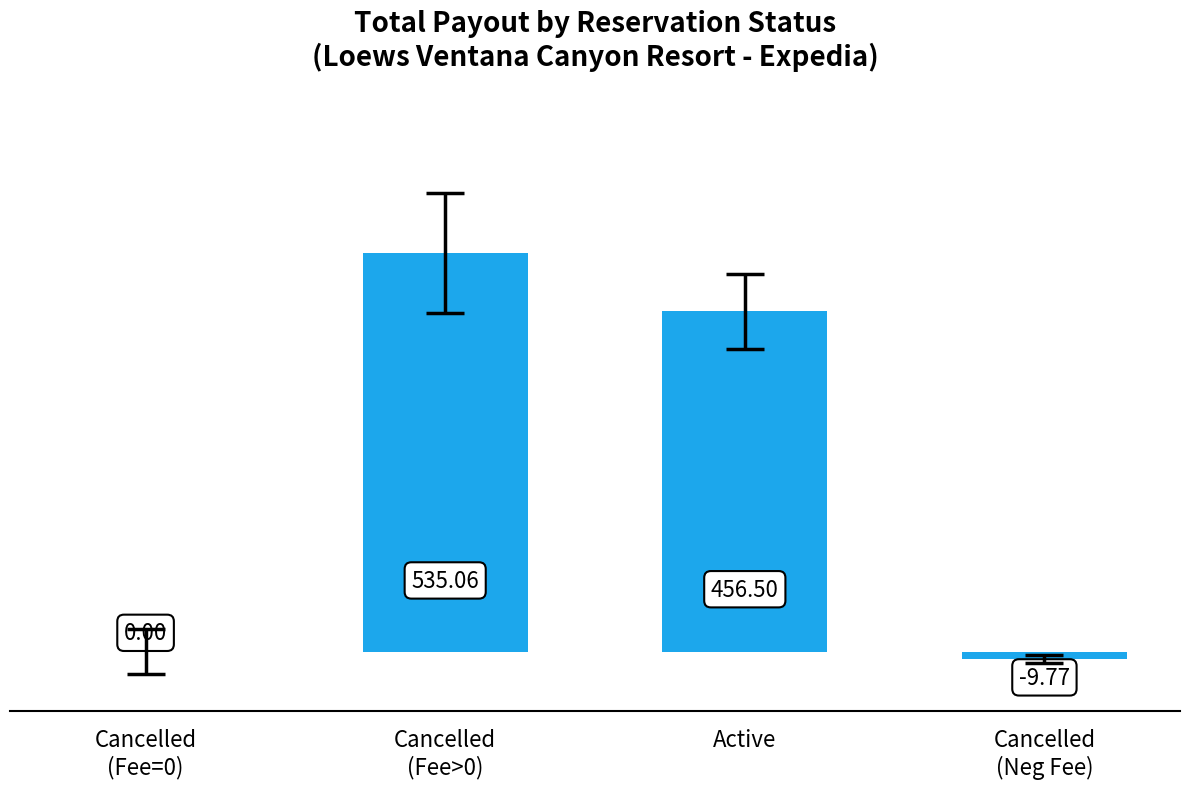

Reading left to right, transcribe all the data shown in this chart.

Cancelled
(Fee=0)=0.0	Cancelled
(Fee>0)=535.1	Active=456.5	Cancelled
(Neg Fee)=-9.8